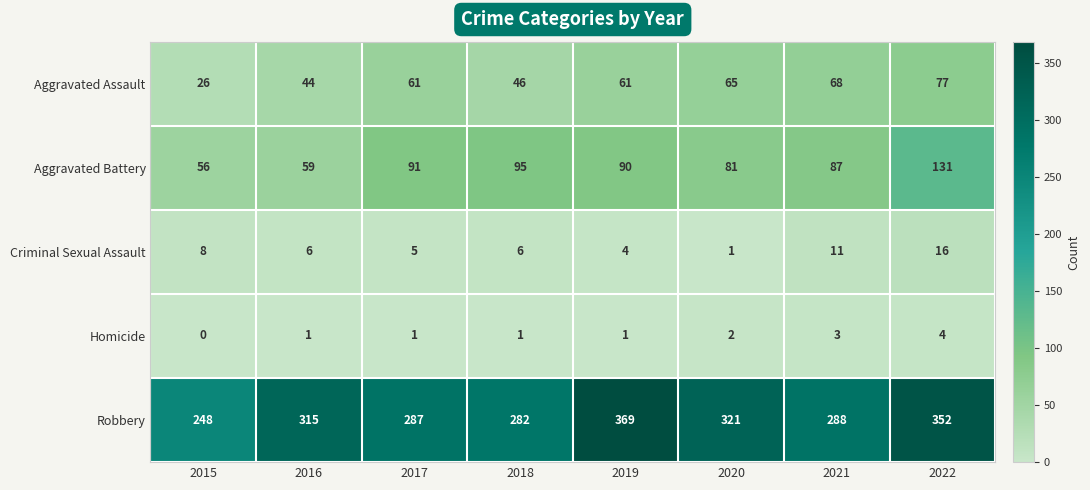

What is the average value of the Robbery series?

308